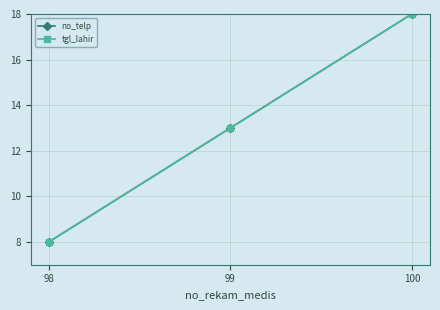

Is this an area chart (filled region under the line)?

No